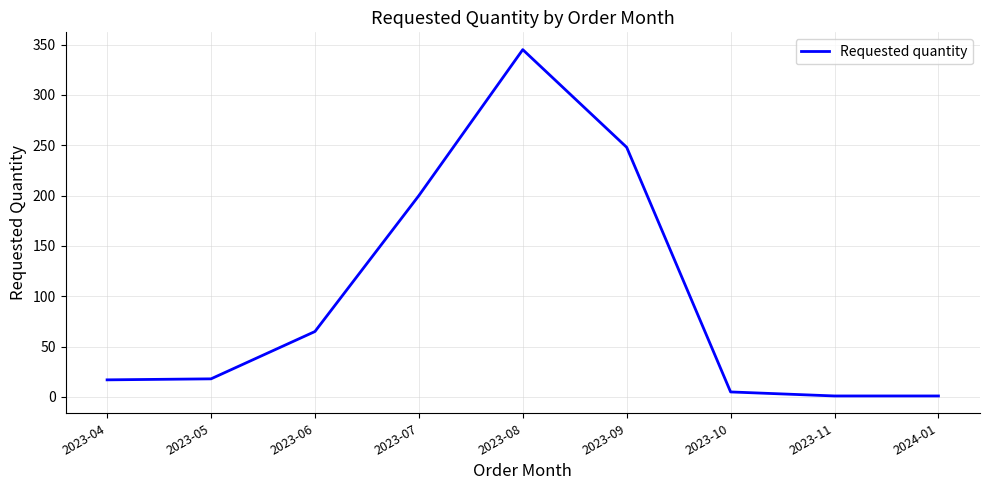

What is the difference between the second highest and second lowest values?

247